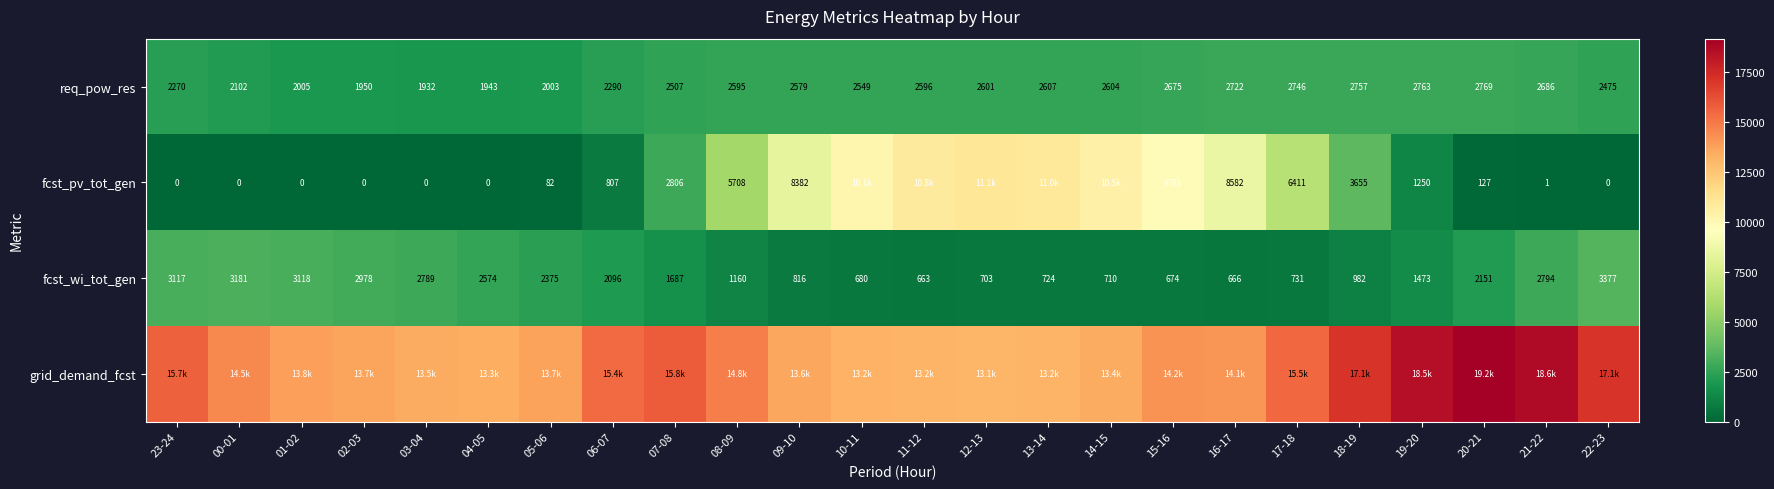

What is the highest value of the fcst_wi_tot_gen series?

3377